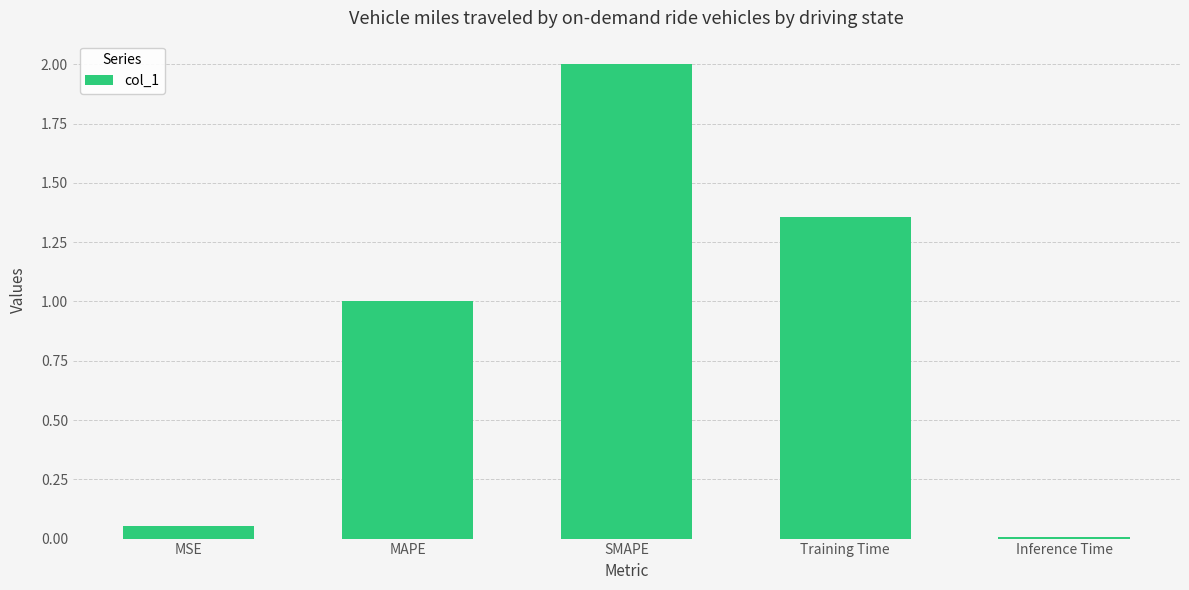

What is the maximum value shown in the chart?

2.0